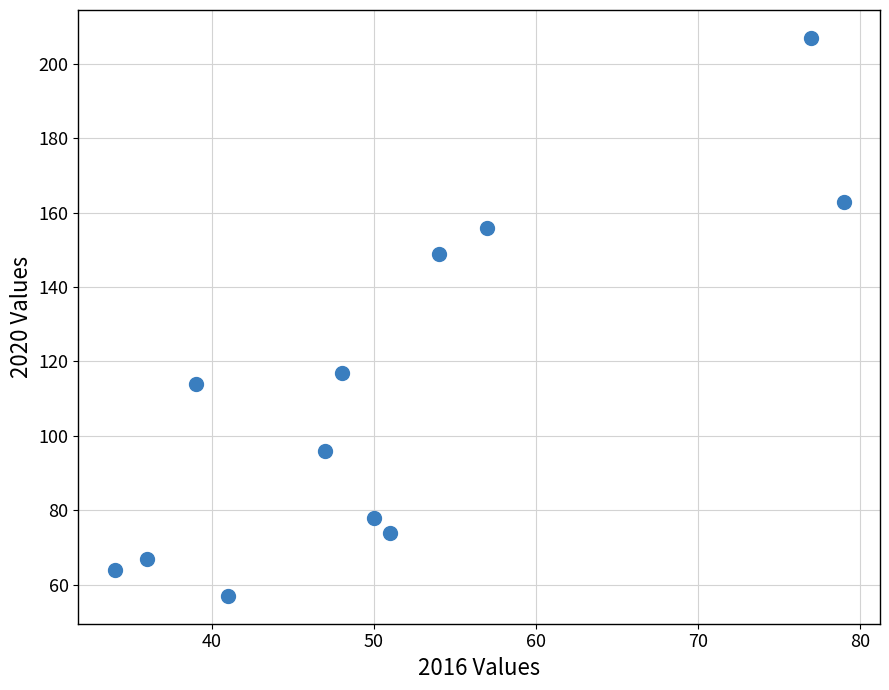

What Y value in the scatter plot is closest to 132?

117